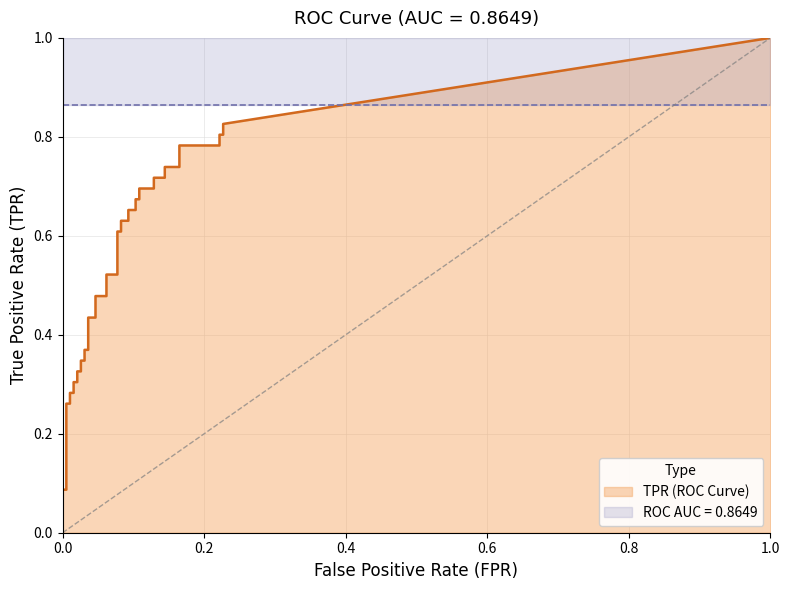

True or false: tpr and fpr intersect in this chart.

False